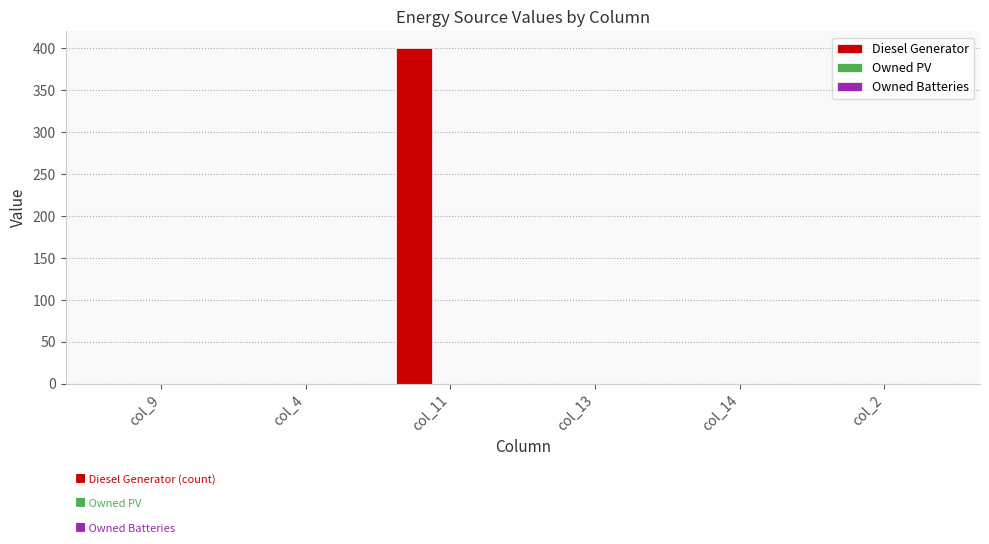

Reading left to right, transcribe all the data shown in this chart.

col_9=0	col_4=0	col_11=400	col_13=0	col_14=0	col_2=0